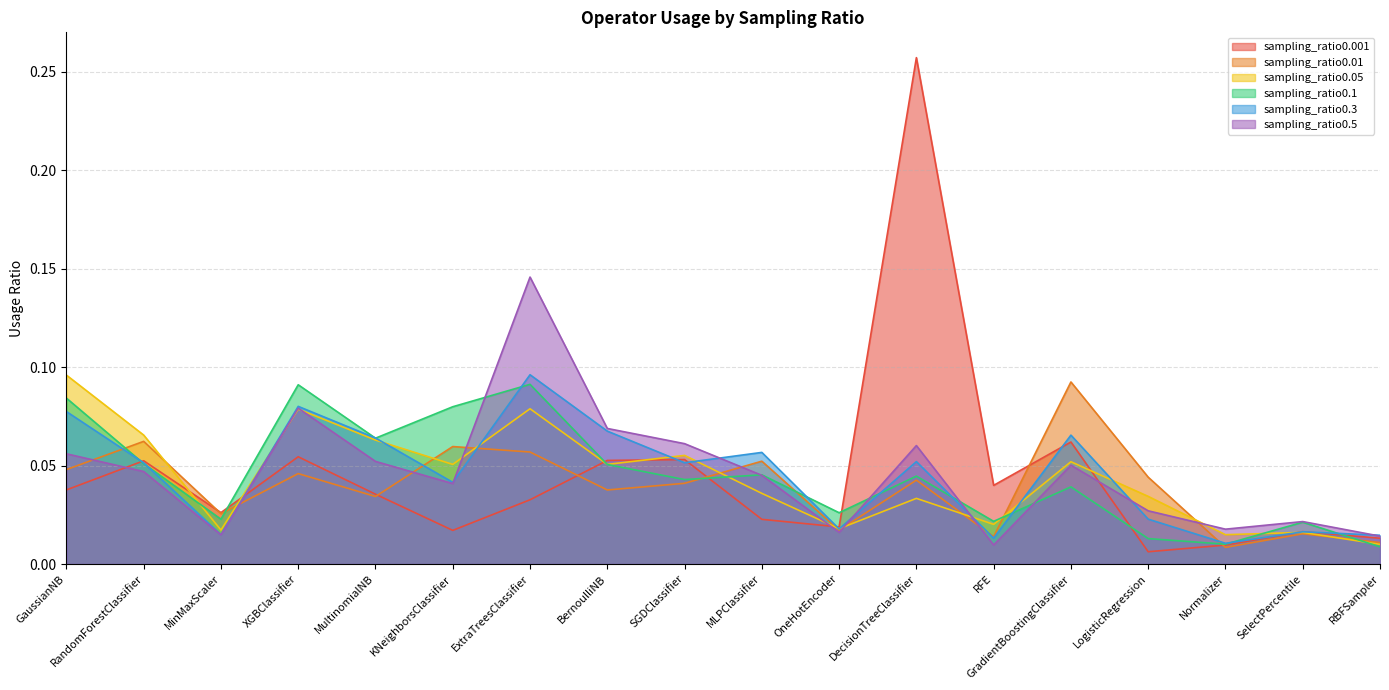

True or false: sampling_ratio0.001 has more than 1 interior local peaks.

True